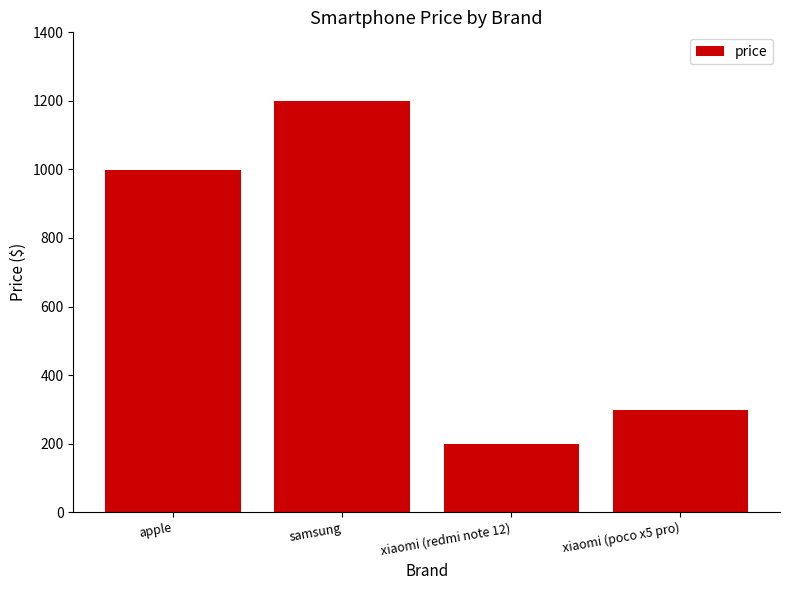

Count the number of categories in the chart.

4